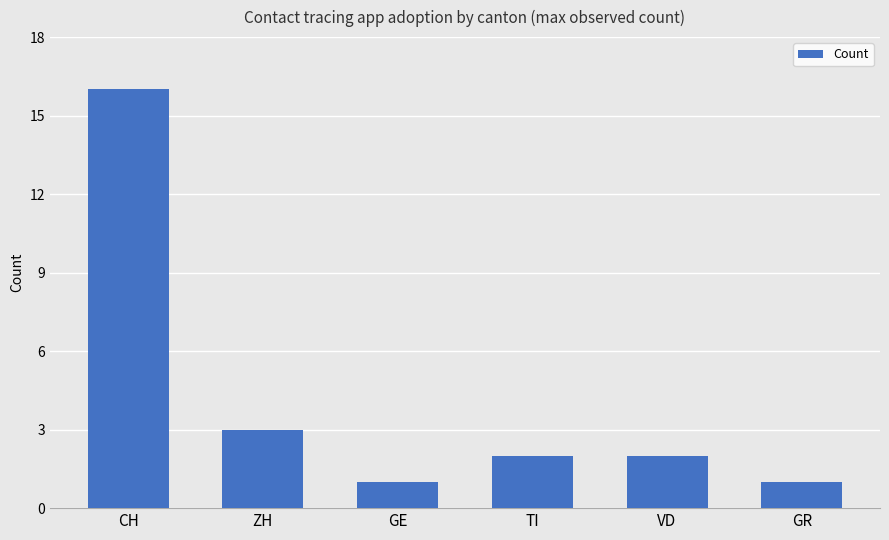

Reading right to left, what are all the values shown in this chart?

GR=1	VD=2	TI=2	GE=1	ZH=3	CH=16